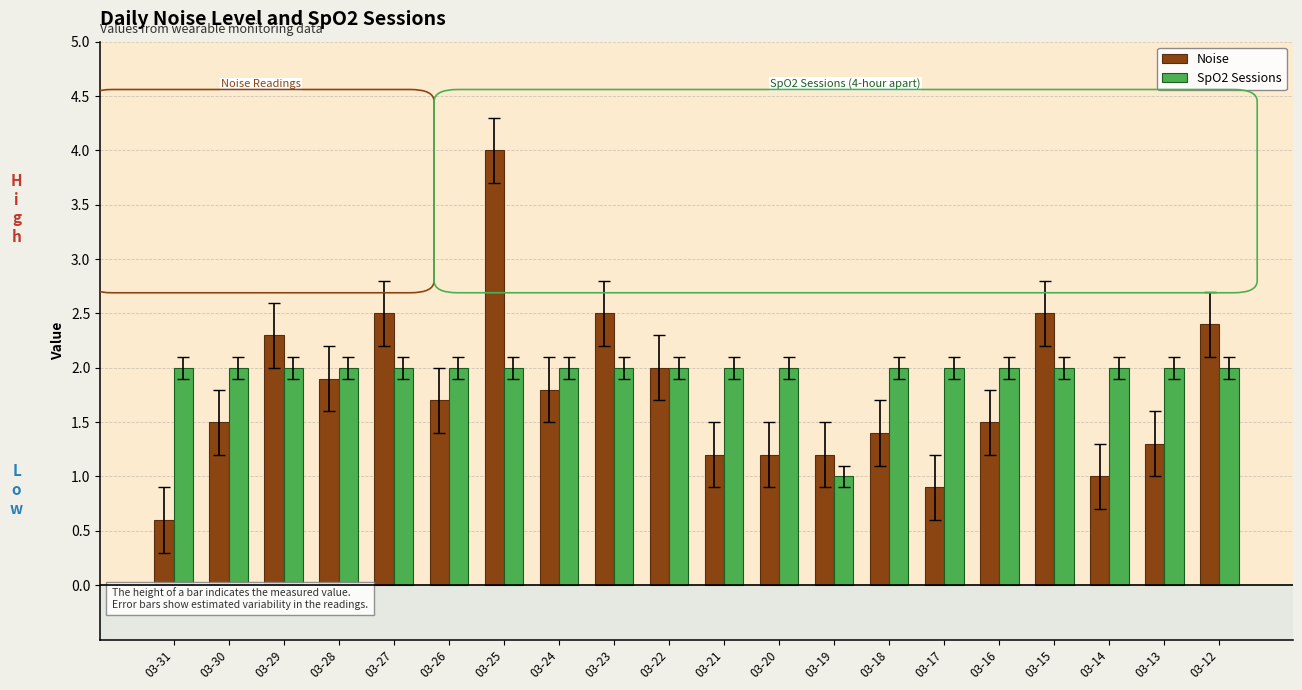

Which label corresponds to the largest value in the chart?

03-25